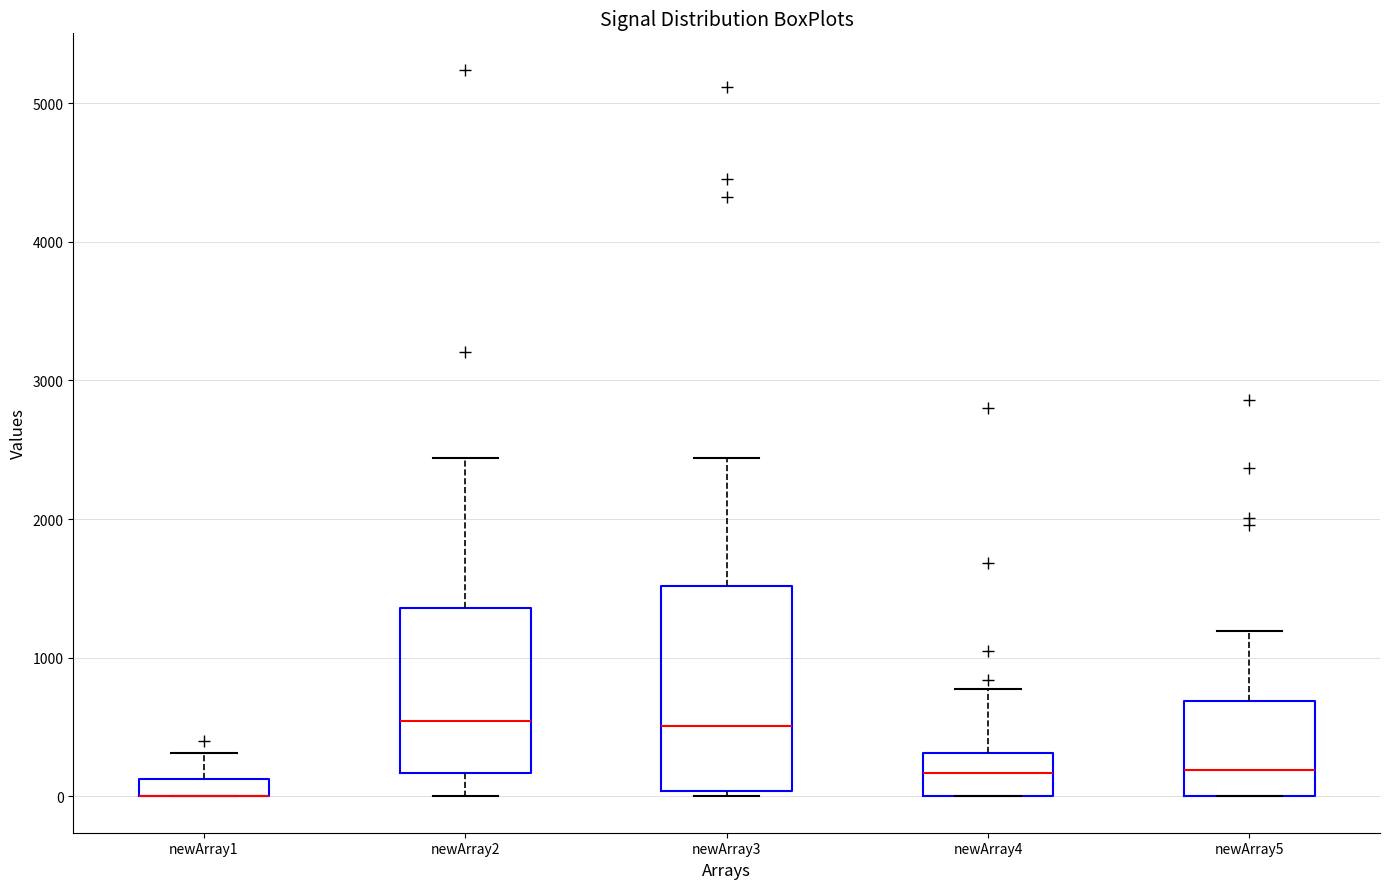

Comparing the boxes themselves (not the whiskers), which one is the tallest?

newArray3